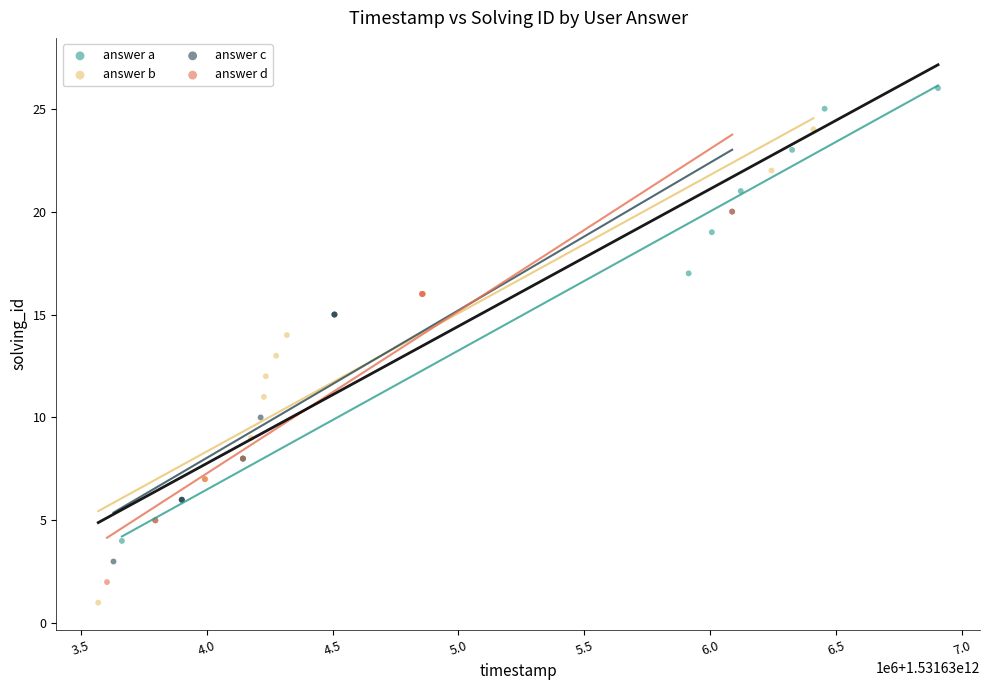

Which series reaches the maximum Y coordinate?

answer a